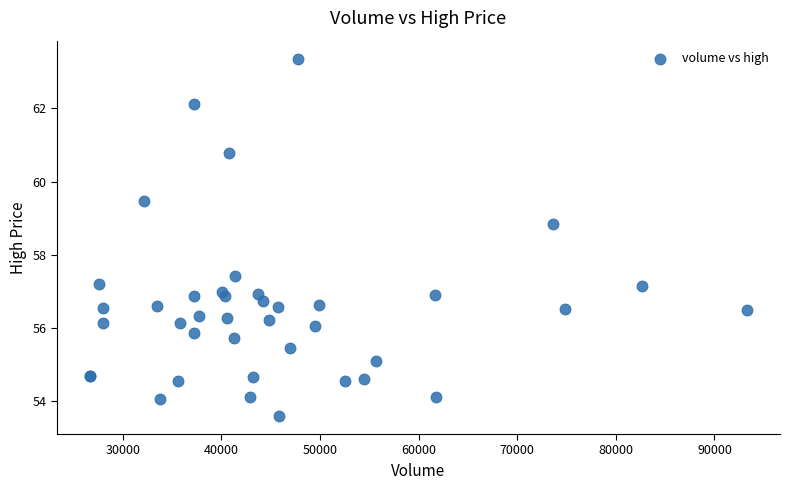

What Y value in the scatter plot is closest to 58?

57.4